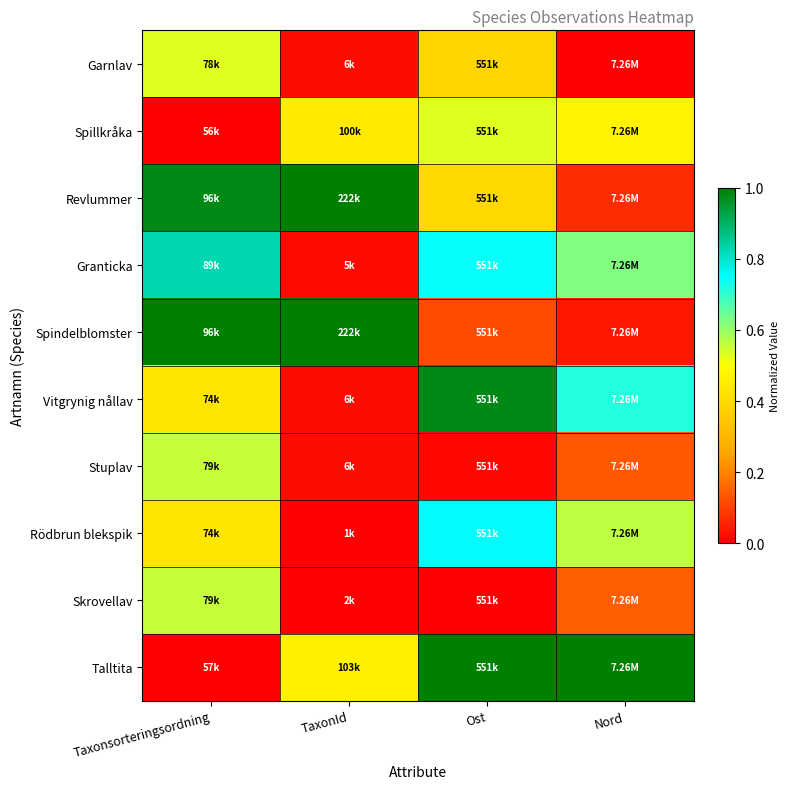

Reading right to left, list all the values displayed in this chart.

Garnlav: Nord=0.0	Ost=0.4	TaxonId=0.0	Taxonsorteringsordning=0.5
Spillkråka: Nord=0.5	Ost=0.5	TaxonId=0.4	Taxonsorteringsordning=0.0
Revlummer: Nord=0.1	Ost=0.4	TaxonId=1.0	Taxonsorteringsordning=1.0
Granticka: Nord=0.6	Ost=0.7	TaxonId=0.0	Taxonsorteringsordning=0.8
Spindelblomster: Nord=0.0	Ost=0.1	TaxonId=1.0	Taxonsorteringsordning=1.0
Vitgrynig nållav: Nord=0.7	Ost=1.0	TaxonId=0.0	Taxonsorteringsordning=0.4
Stuplav: Nord=0.1	Ost=0.0	TaxonId=0.0	Taxonsorteringsordning=0.6
Rödbrun blekspik: Nord=0.6	Ost=0.8	TaxonId=0.0	Taxonsorteringsordning=0.4
Skrovellav: Nord=0.1	Ost=0.0	TaxonId=0.0	Taxonsorteringsordning=0.6
Talltita: Nord=1.0	Ost=1.0	TaxonId=0.5	Taxonsorteringsordning=0.0